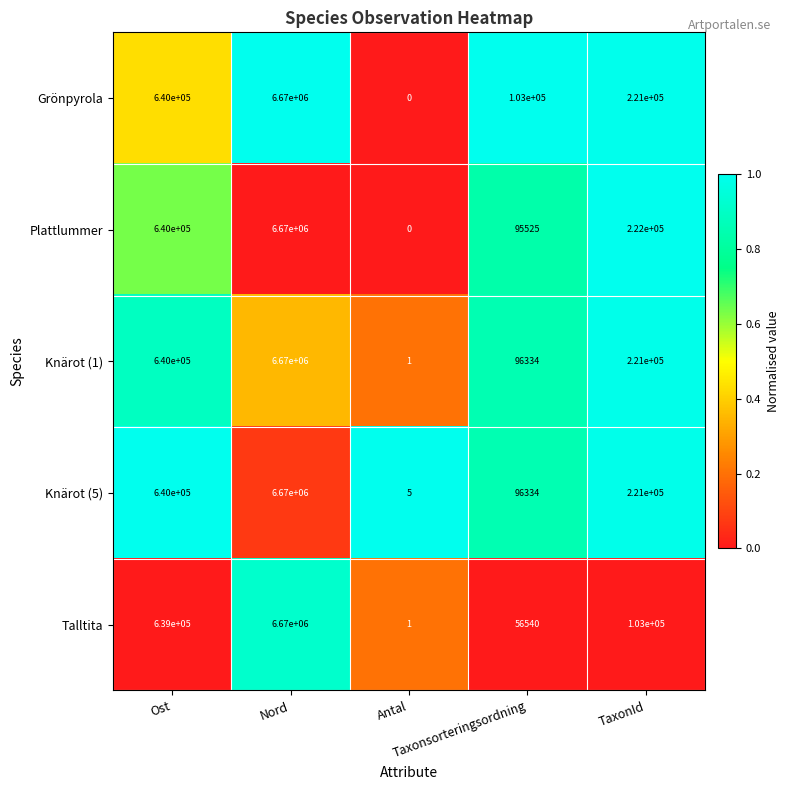

What is the maximum value for Talltita?

6670000